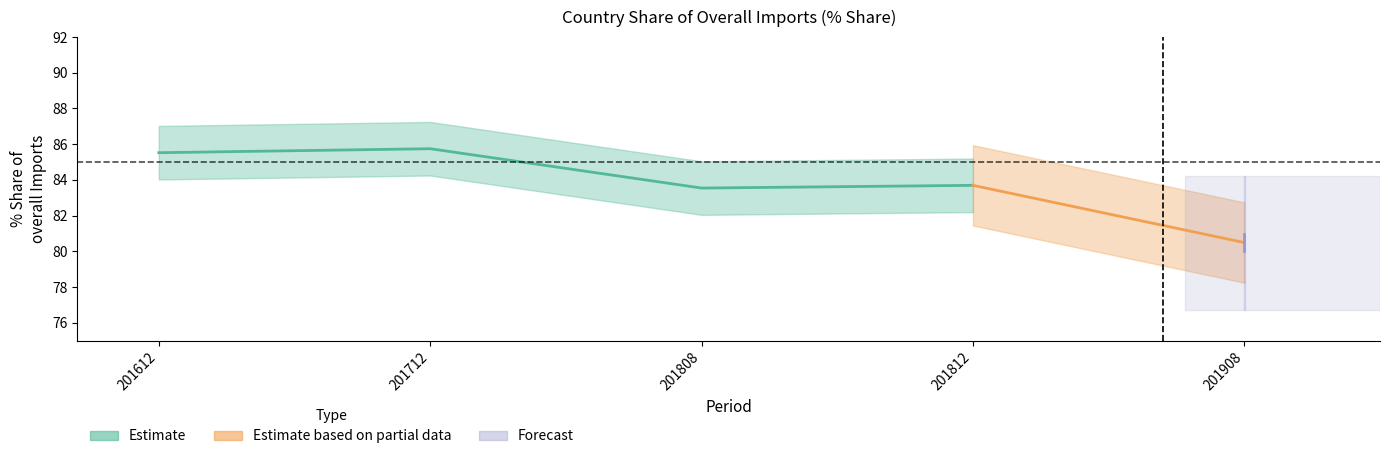

Rank the series by their maximum value, from lowest to highest.

201908_% Share, 201808_% Share, 201812_% Share, 201612_% Share, 201712_% Share